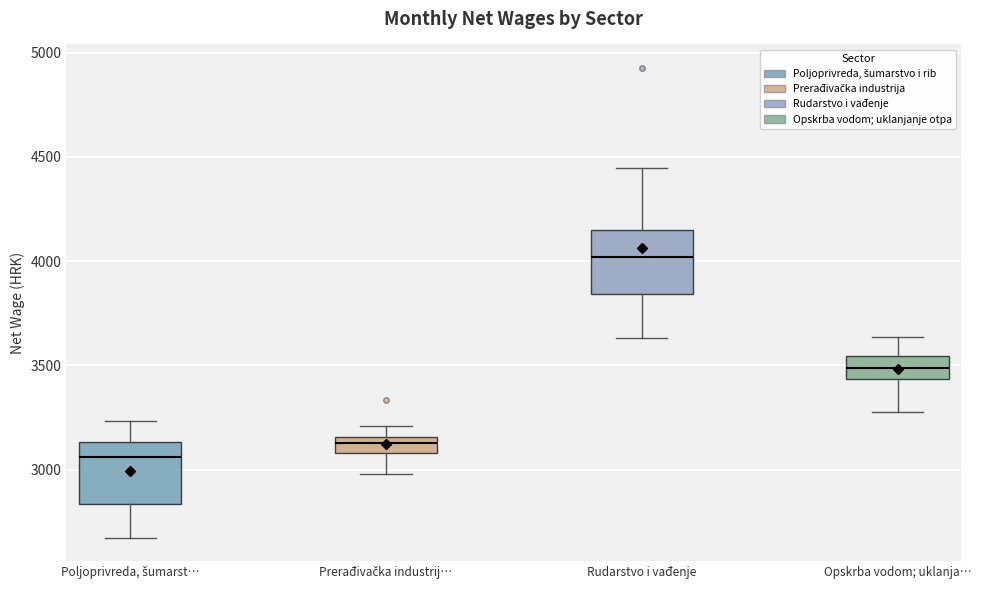

Which box has the lowest median line?

Poljoprivreda, šumarst…